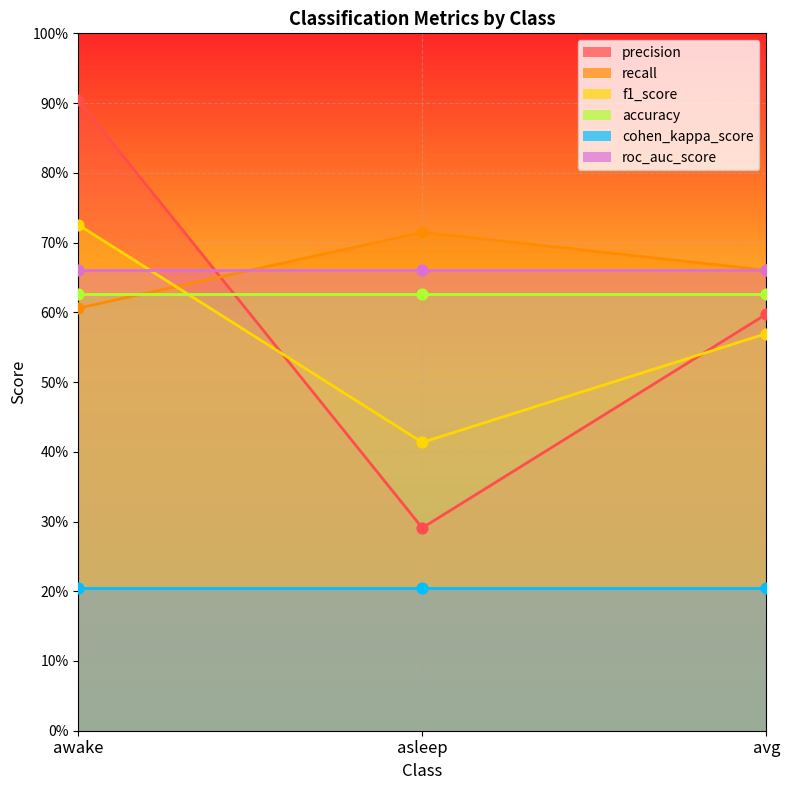

Which series has the largest total across all categories?

precision